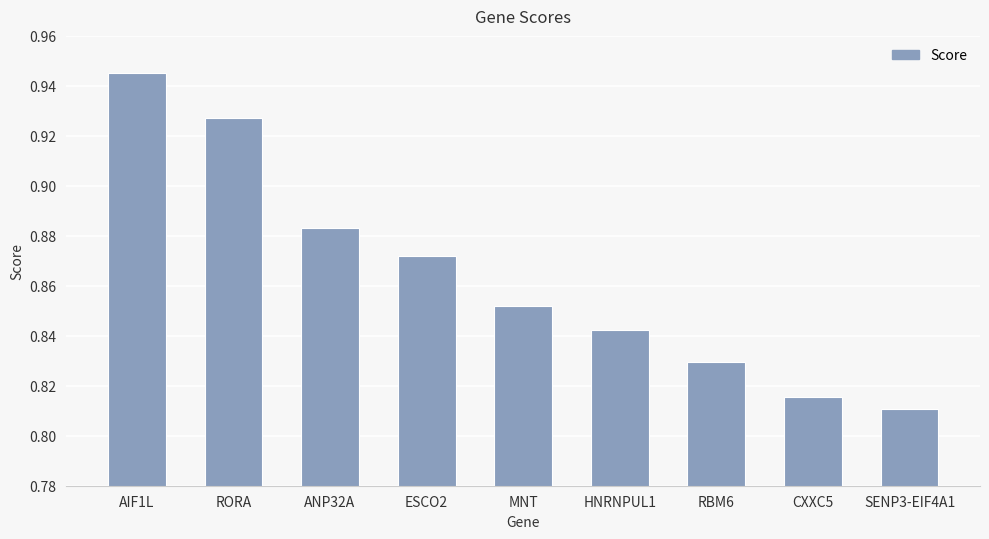

Count the number of data series in this chart.

1